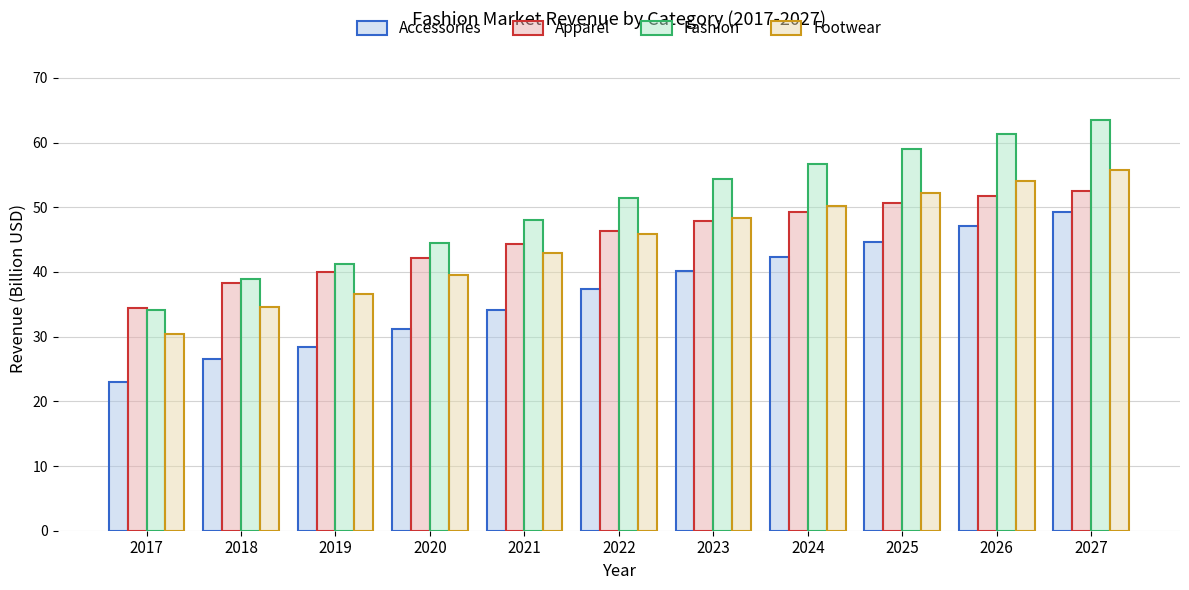

At which label is Footwear closest to 43?

2021